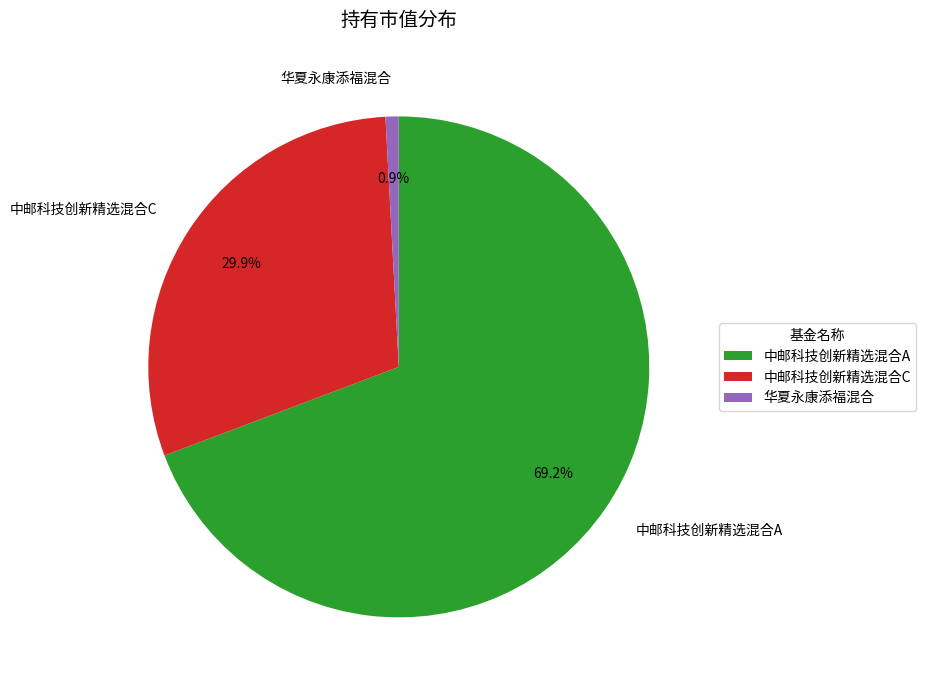

To the nearest percent, what is the difference between the 华夏永康添福混合 and 中邮科技创新精选混合C slice percentages?

29%